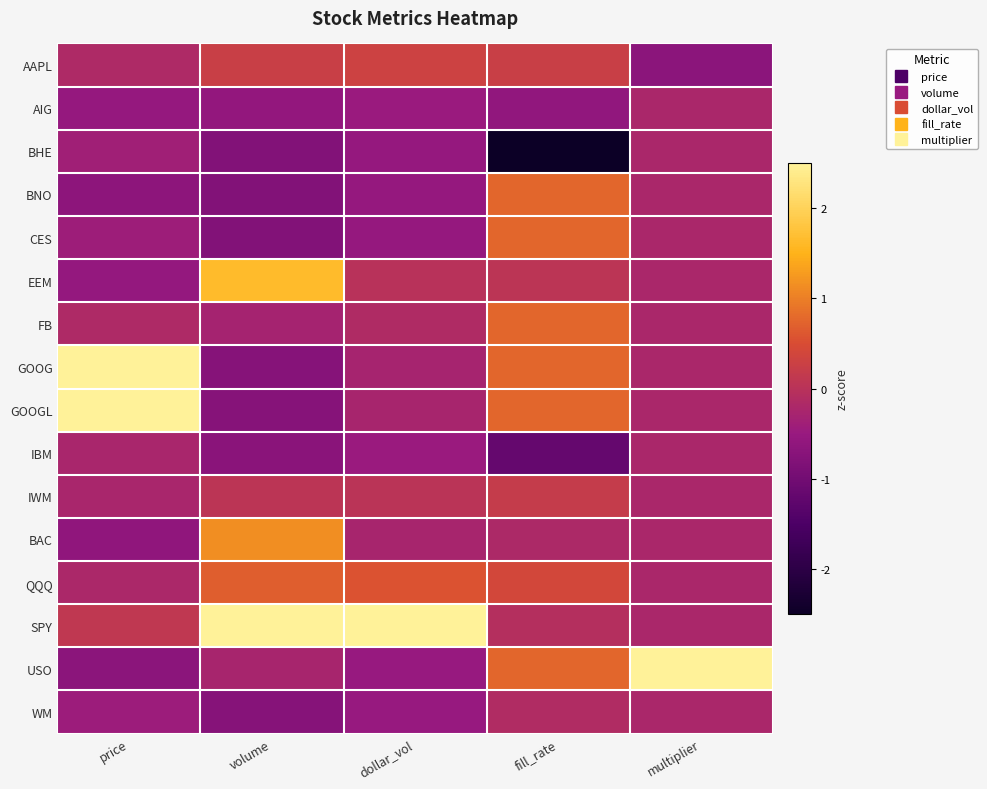

Which category has the highest value across all series?

price